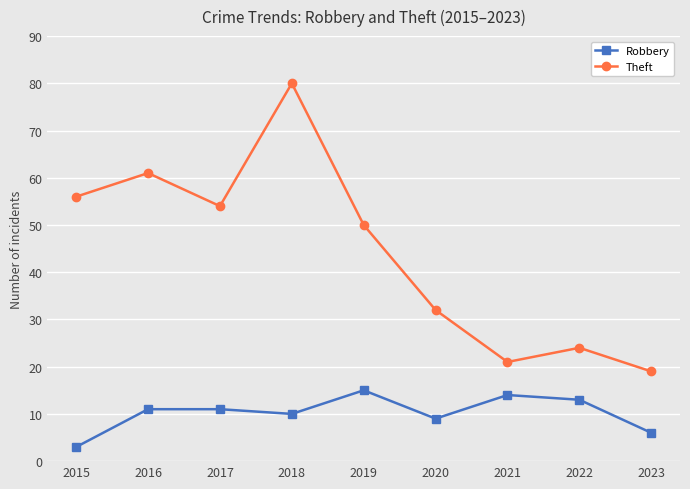

What is the value of the Theft point at the 1st from the left?

56